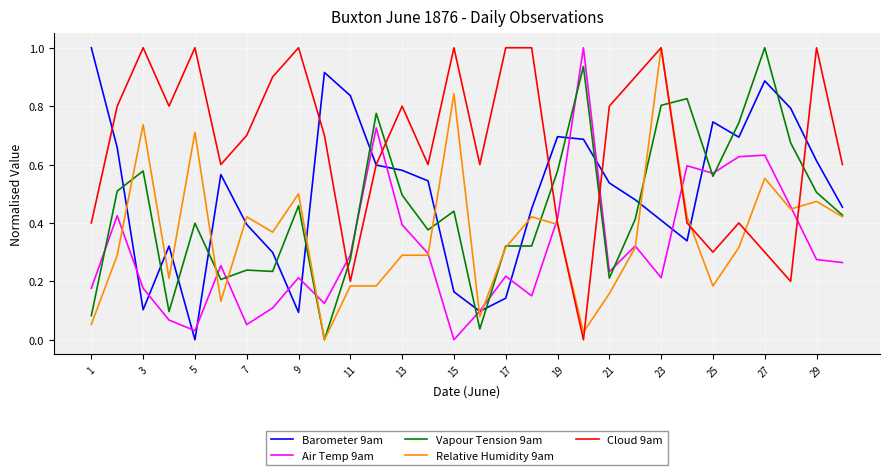

True or false: Cloud 9am and Vapour Tension 9am cross at least once.

True